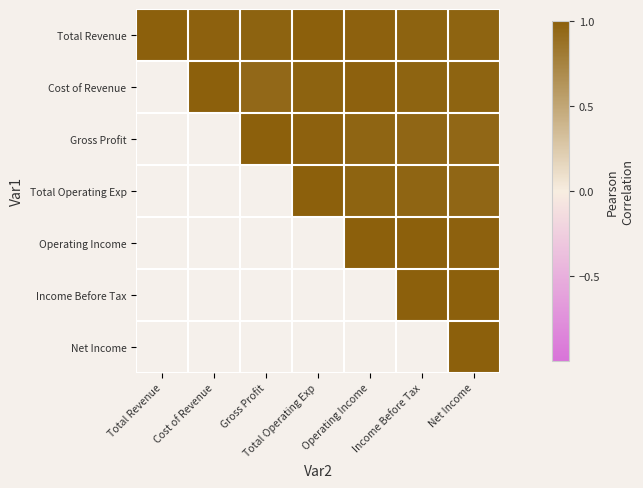

Which series has the largest total across all categories?

Total Revenue